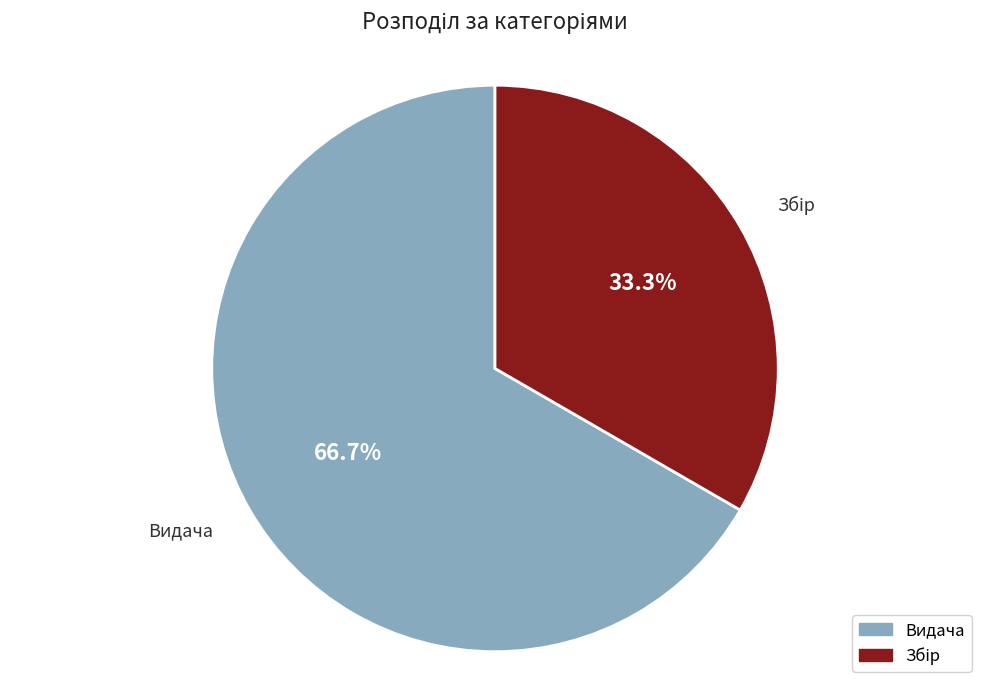

What is the largest slice in the pie chart?

Видача